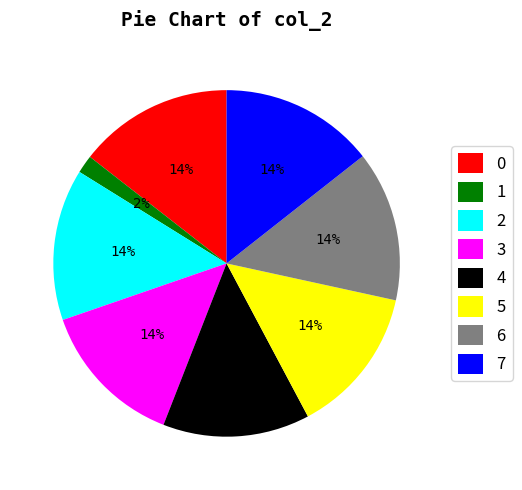

True or false: 0 accounts for 2% of the total.

False